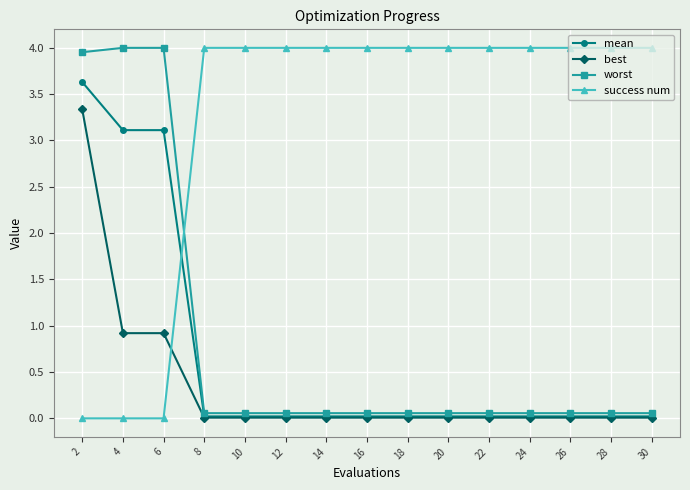

True or false: best has a value of 3.3 at 2.

True